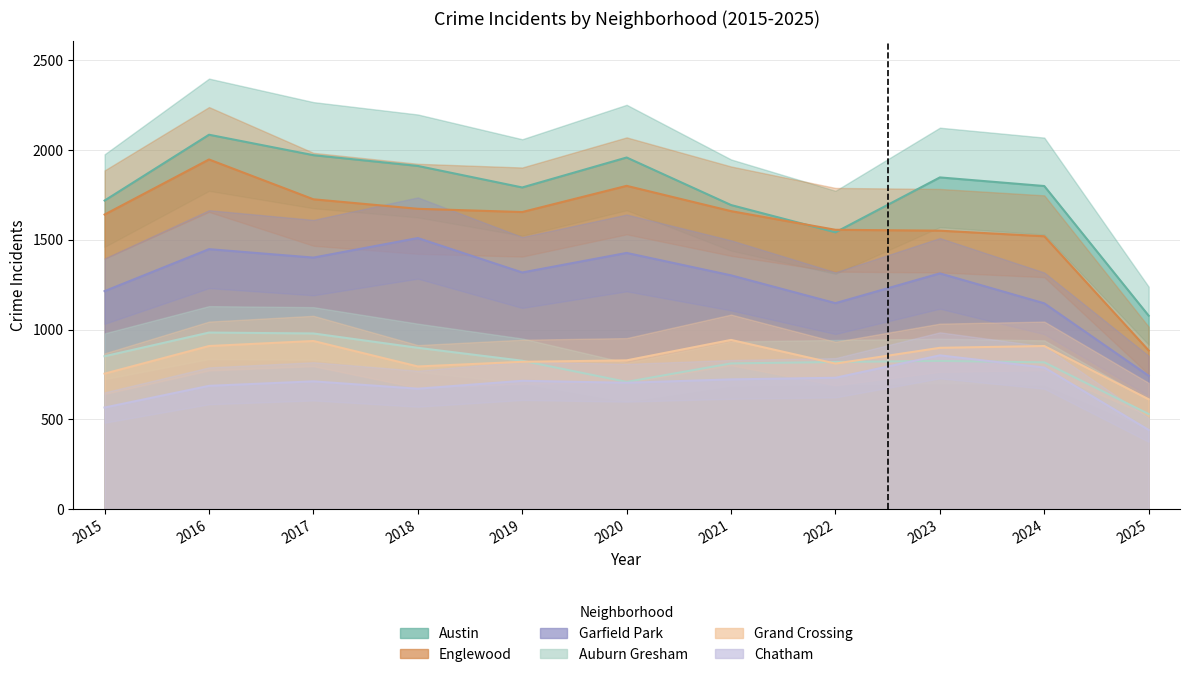

True or false: Garfield Park has a value of 858 at 2017.

False